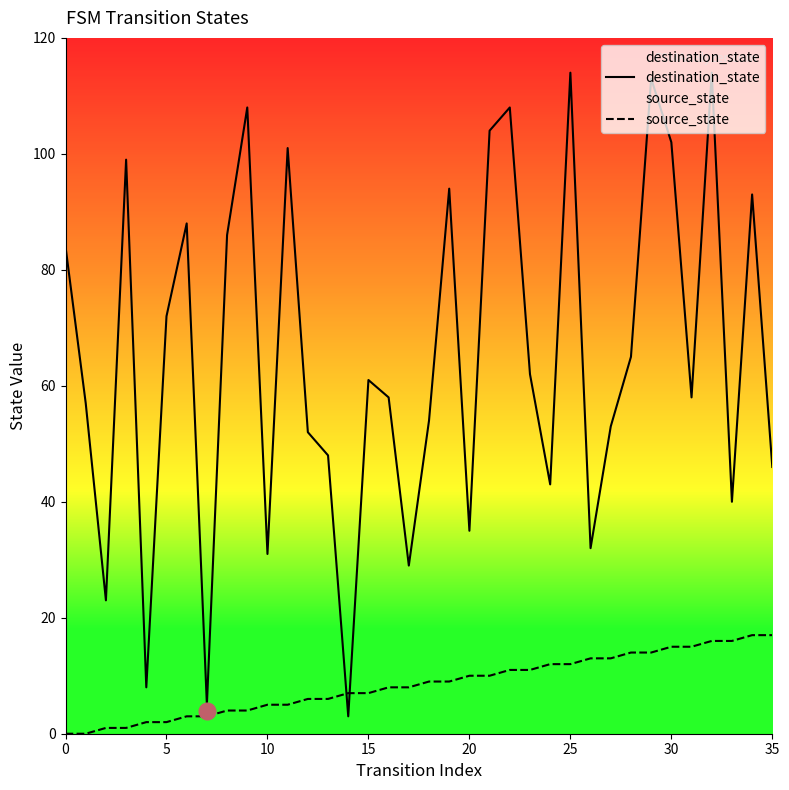

Which series changed the most between 10 and 16?

destination_state